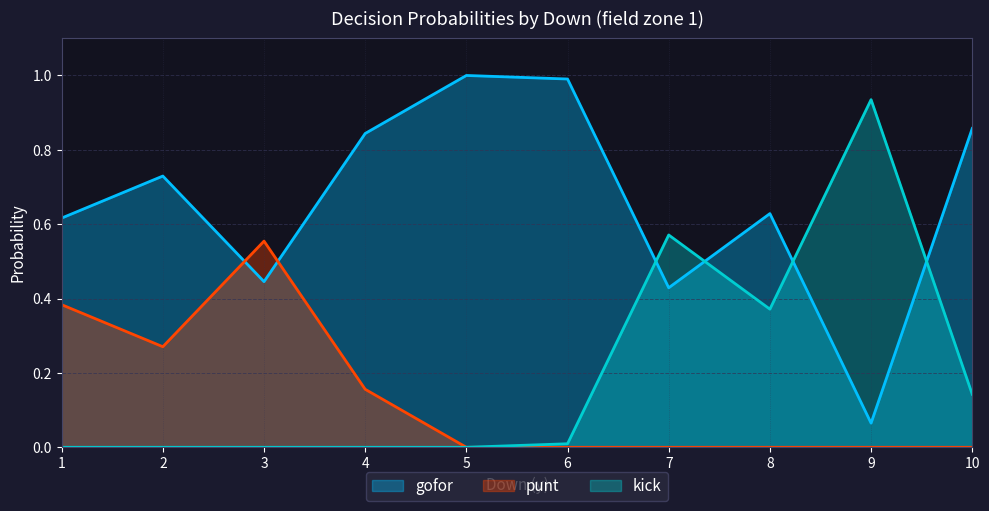

Reading left to right, extract all data points from this chart.

gofor: 0.6	0.7	0.4	0.8	1.0	1.0	0.4	0.6	0.1	0.9
punt: 0.4	0.3	0.6	0.2	0.0	0.0	0.0	0.0	0.0	0.0
kick: 0.0	0.0	0.0	0.0	0.0	0.0	0.6	0.4	0.9	0.1